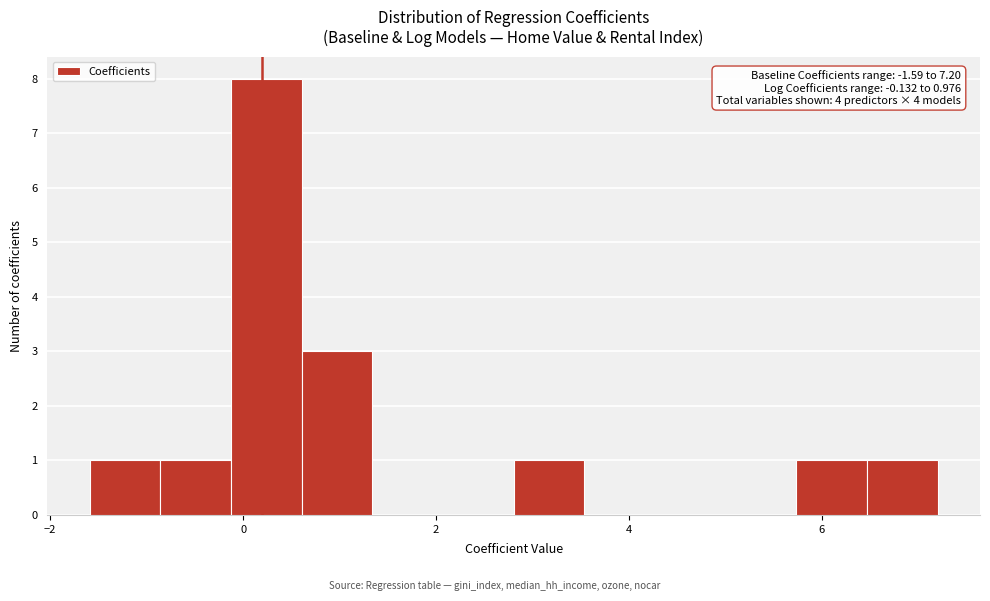

Read against the x-axis, roughly where is the centre of the tallest bar?

0.2